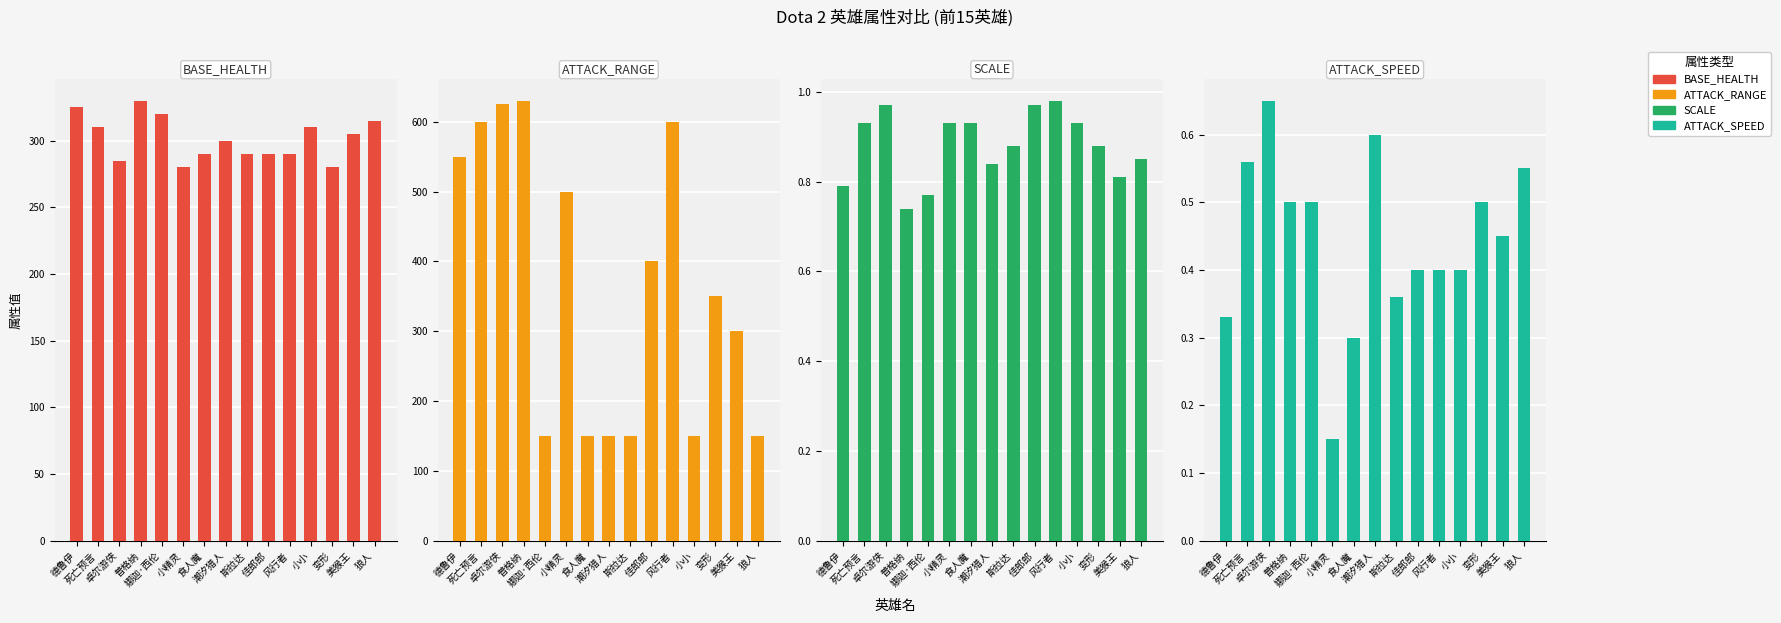

What position from the right is 美猴王?

2